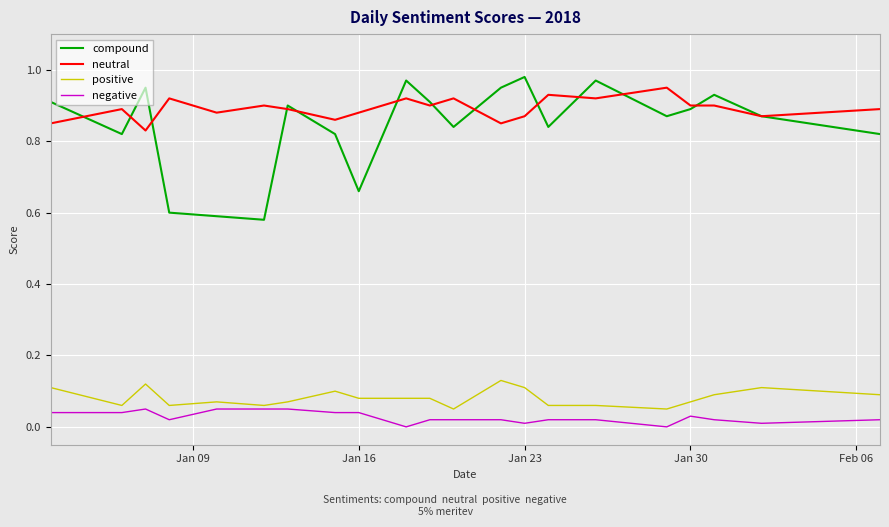

Count the number of categories in the chart.

21